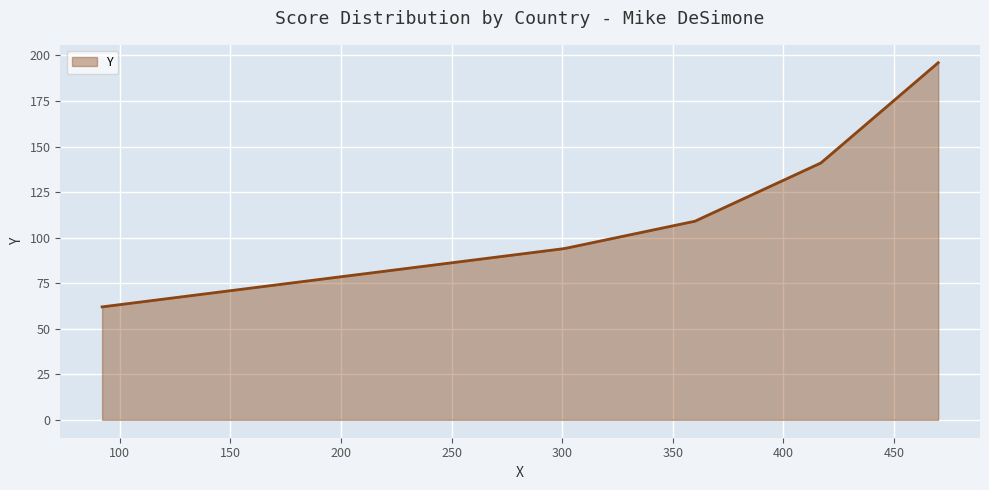

What is the difference between the maximum and minimum values?

134.0